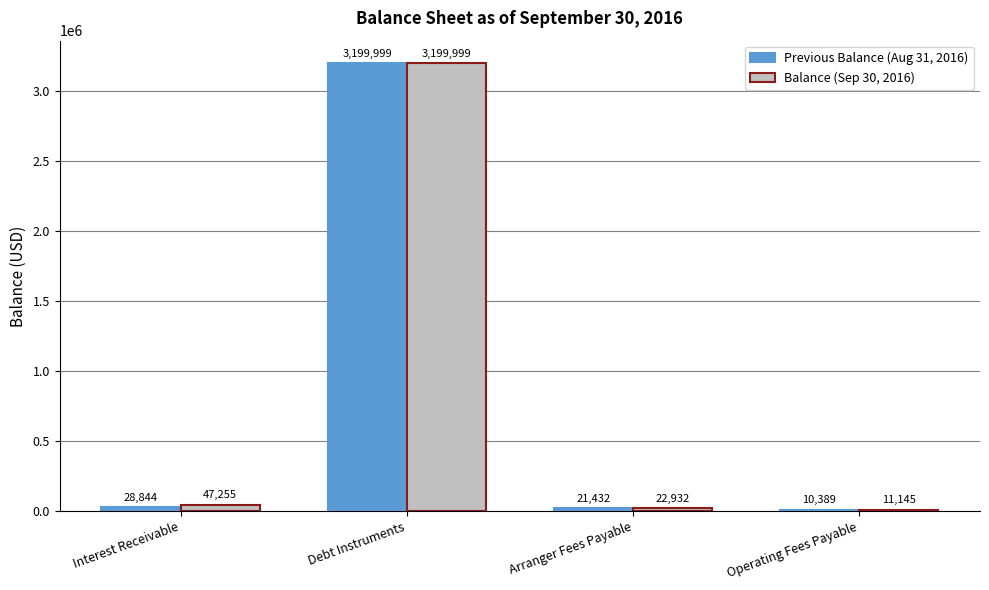

List the labels in order of Previous Balance (Aug 31, 2016) value, smallest first.

Operating Fees Payable, Arranger Fees Payable, Interest Receivable, Debt Instruments